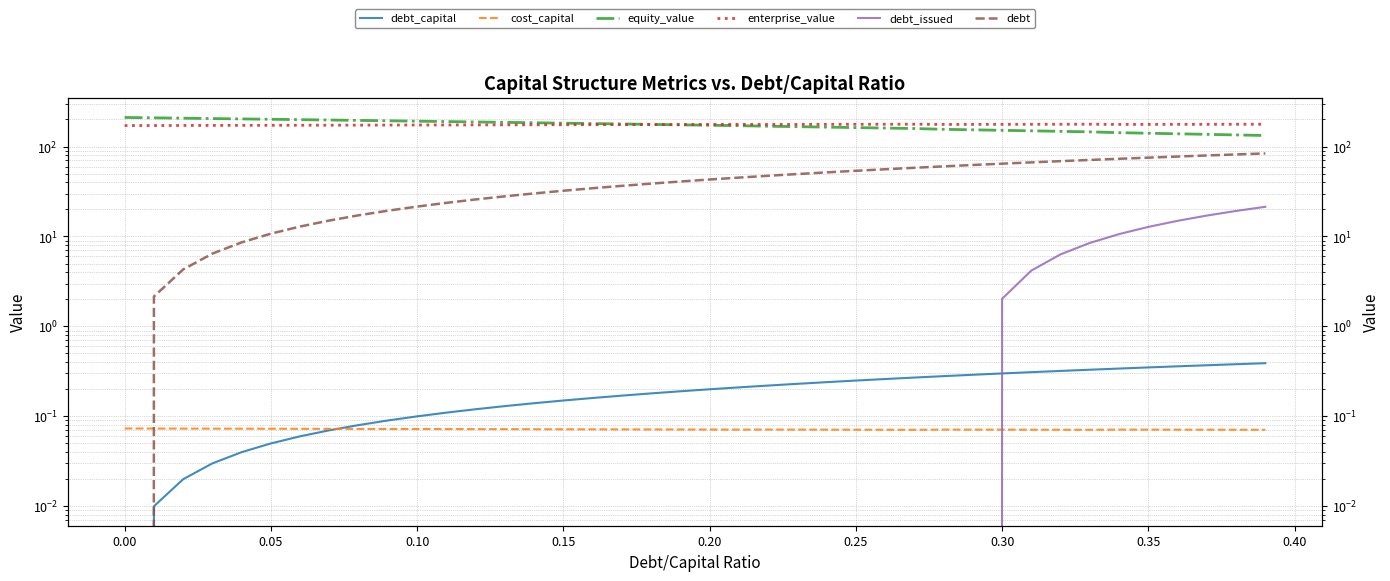

What is the minimum value for equity_value?

132.7